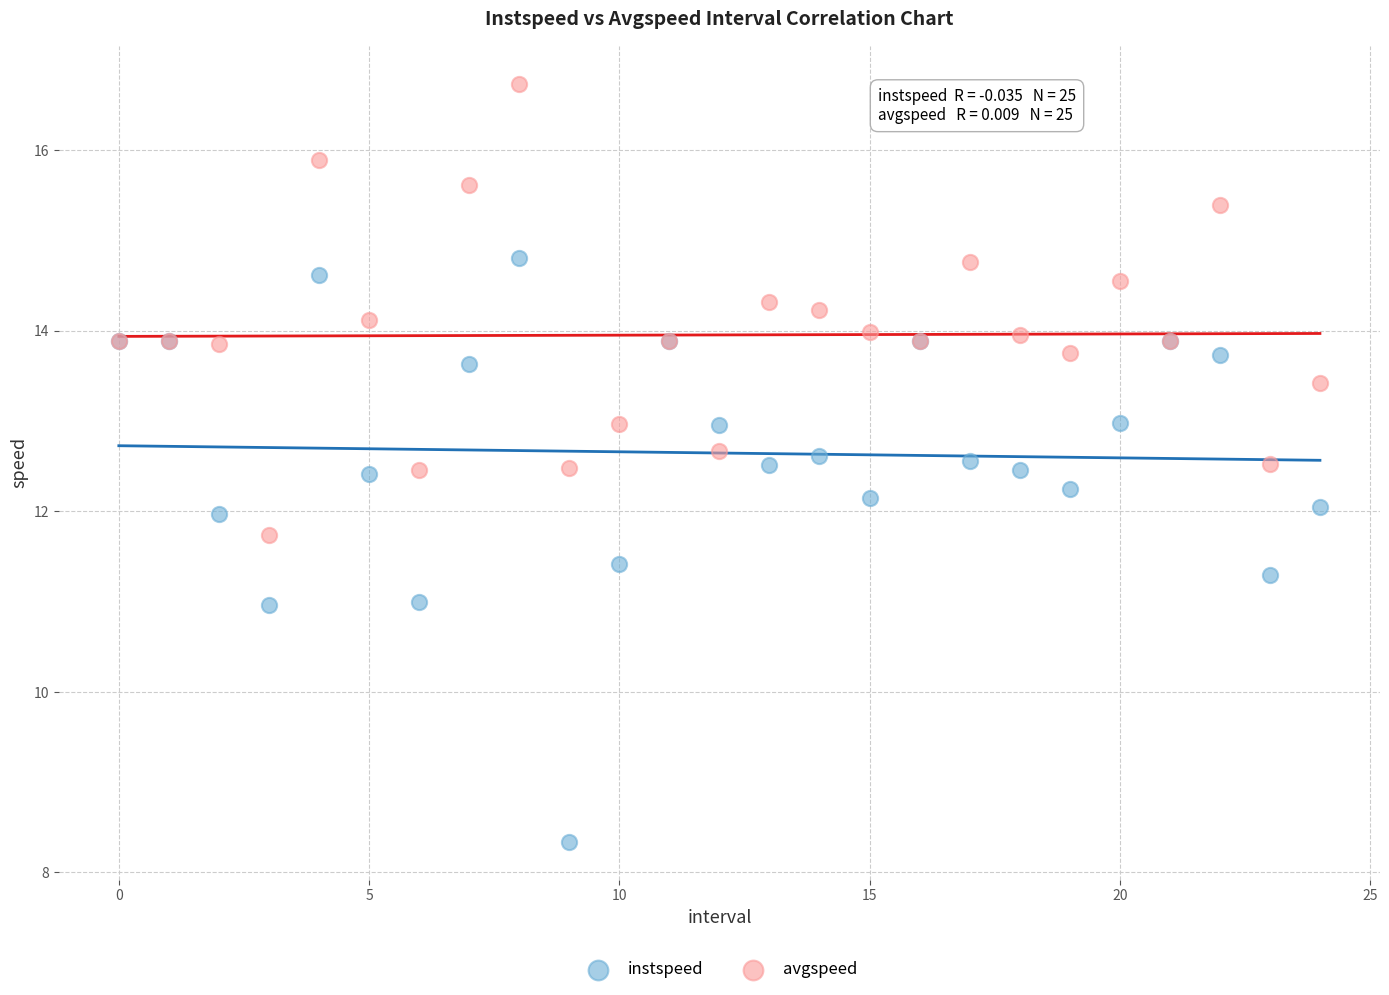

Which series reaches the maximum Y coordinate?

avgspeed